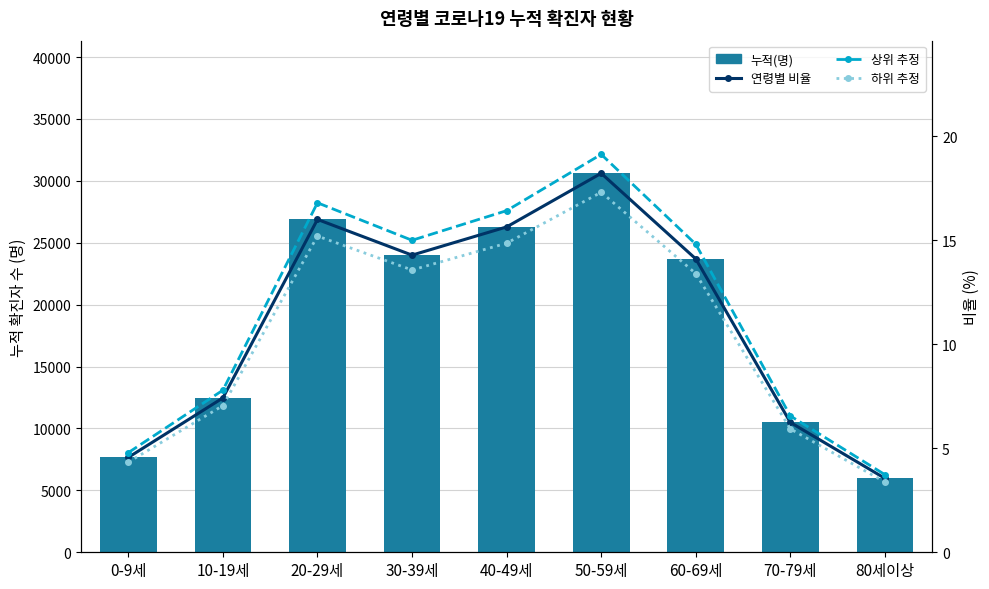

How many series are shown in this chart?

4